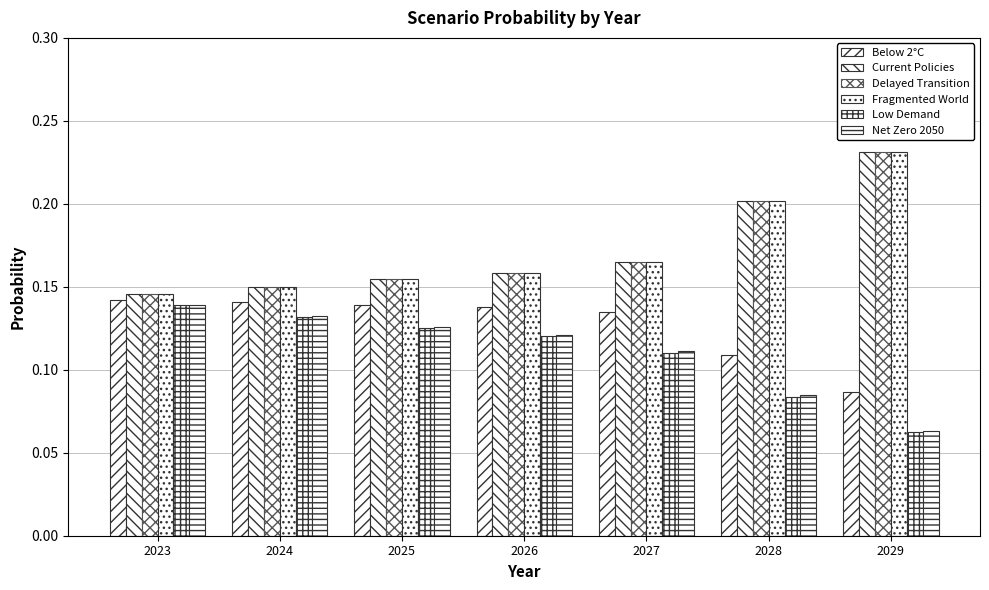

How many series are shown in this chart?

6